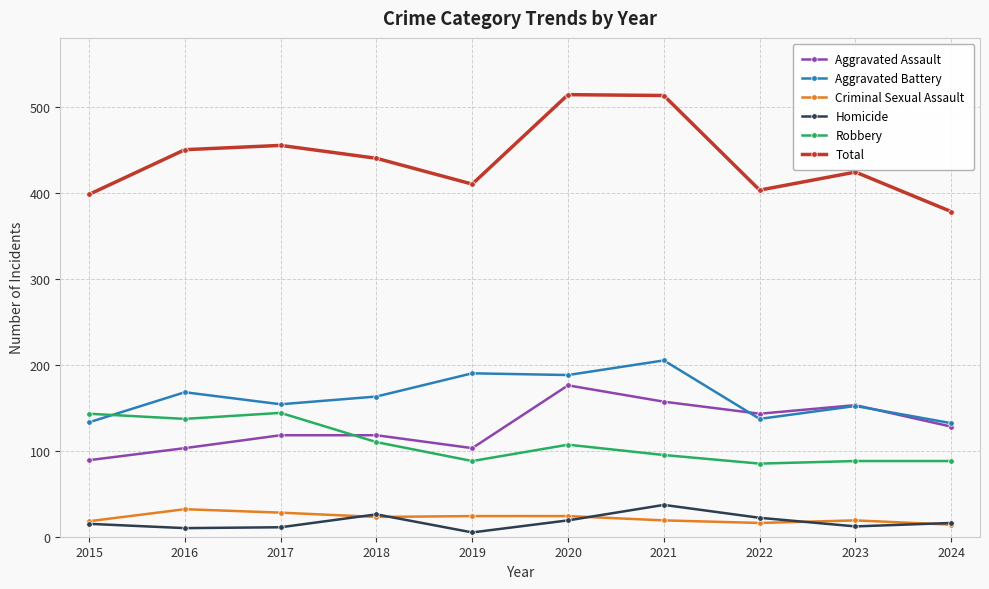

Read the Aggravated Battery value at 2021, to the nearest 5.

205